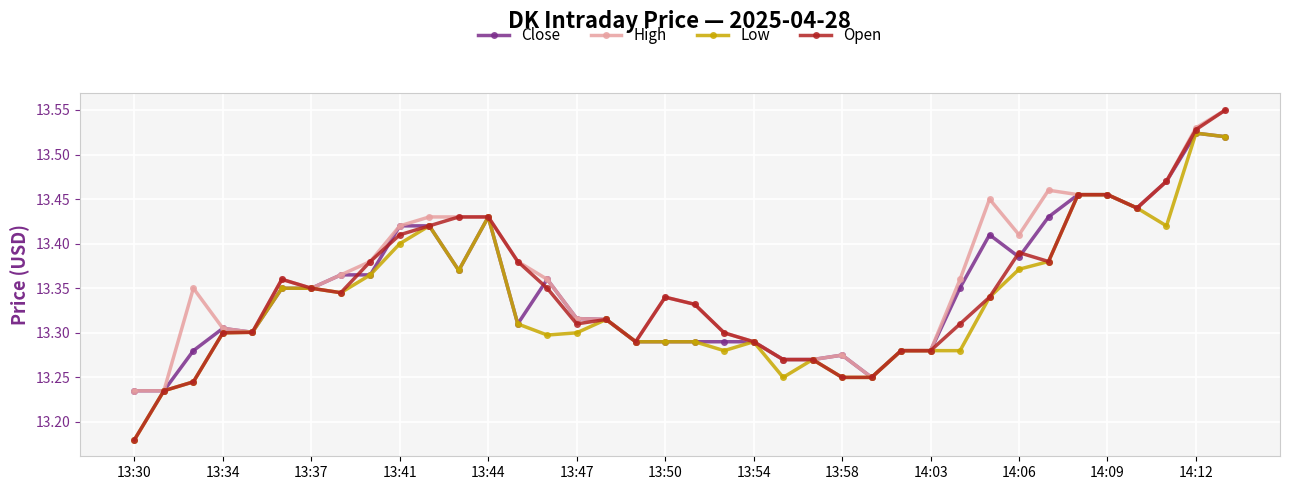

Count the High values in the range 13 to 14.

38